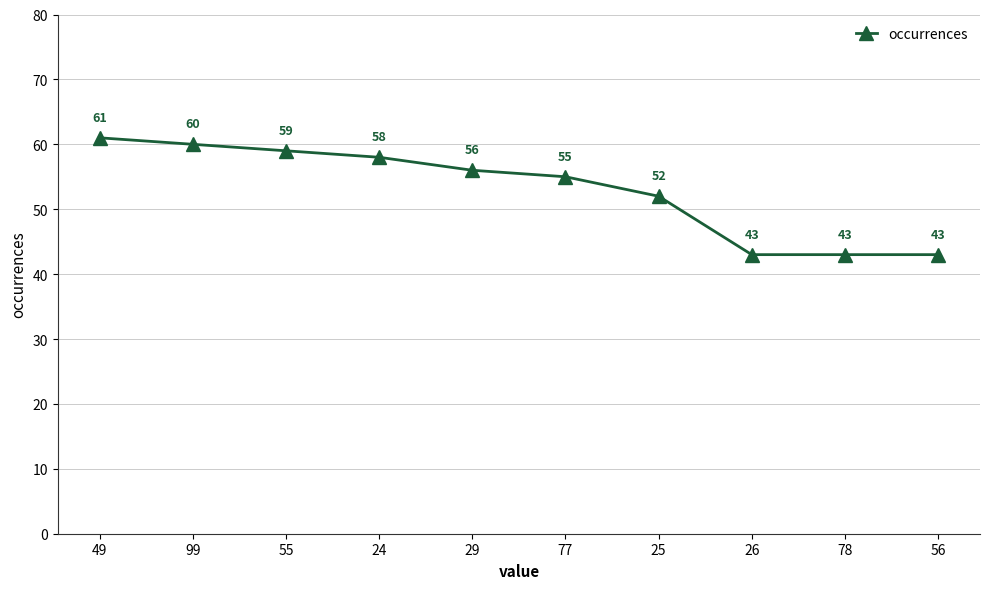

The chart shows a value of 93 at 99. True or false?

False